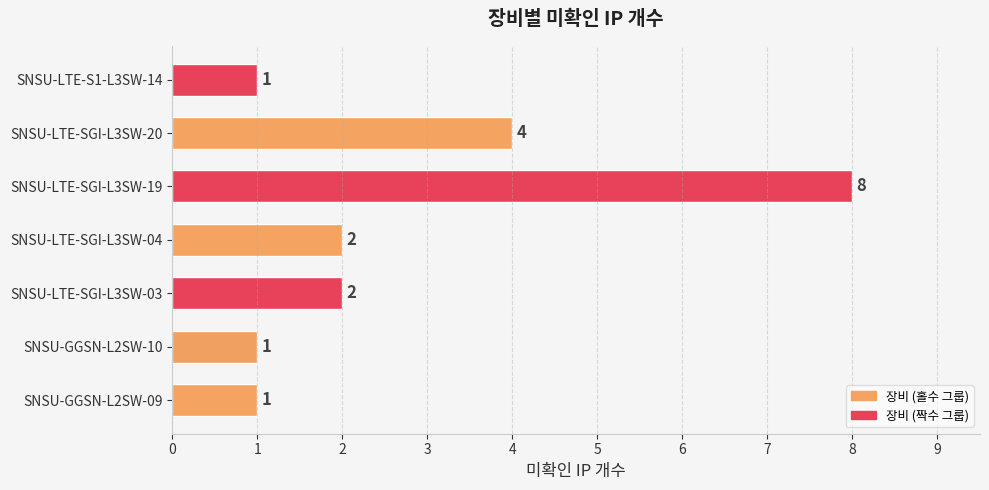

Where is the data nearest to the value 4?

SNSU-LTE-SGI-L3SW-20